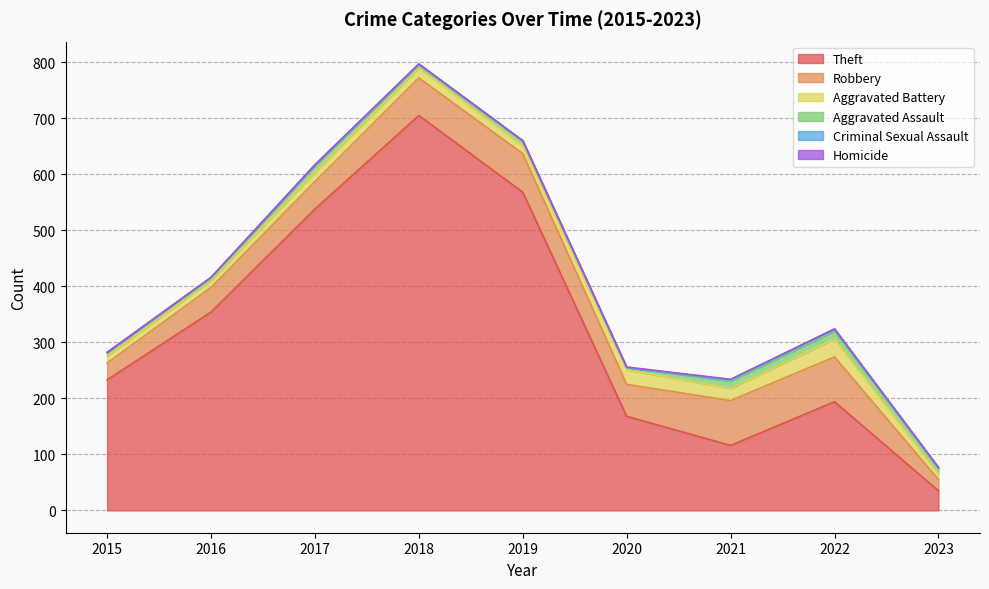

What is the lowest value of the Robbery series?

20